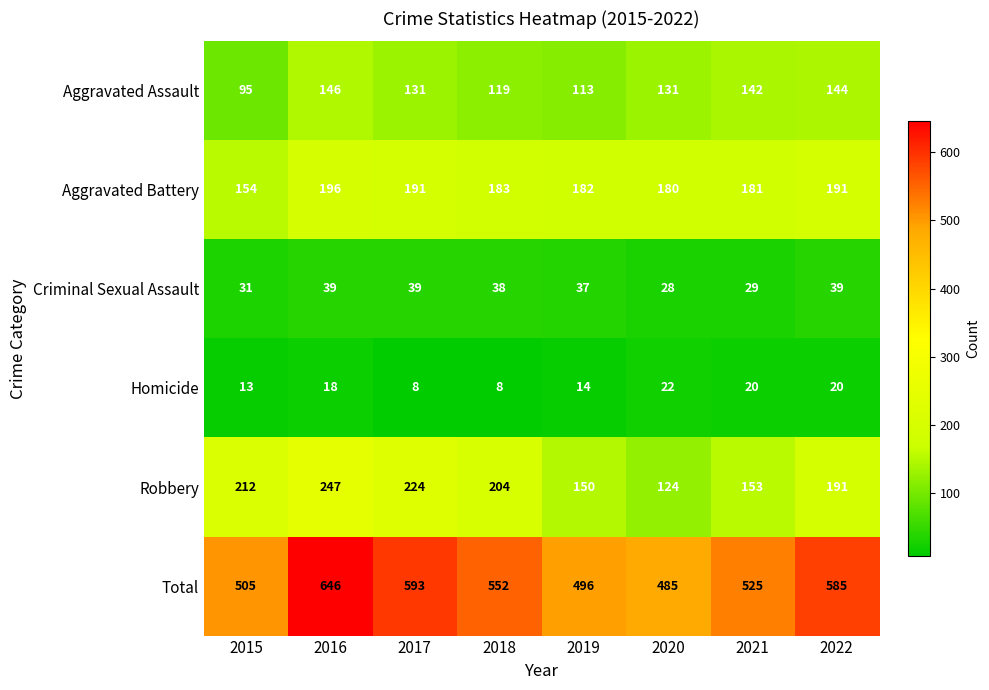

Which label corresponds to the largest value in the chart?

2016